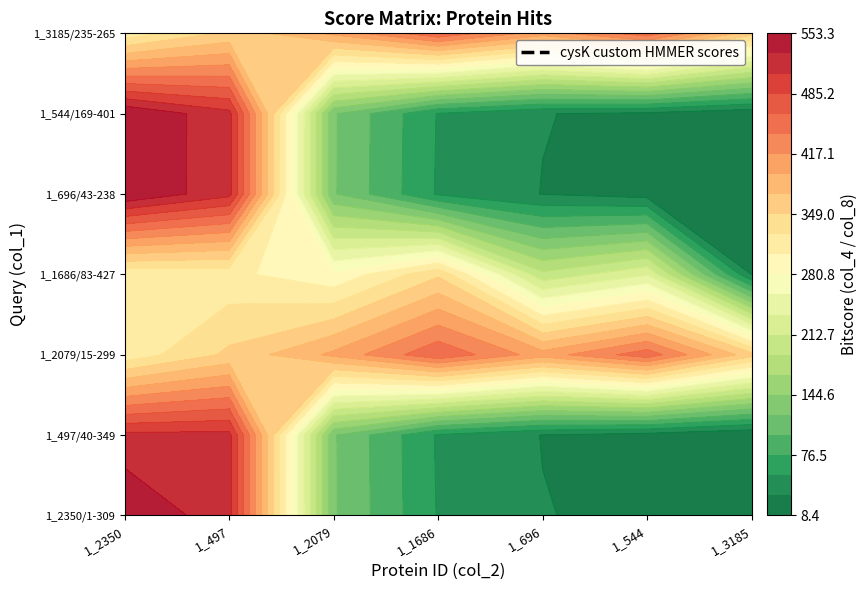

At how many categories does at least one series exceed 207?

7